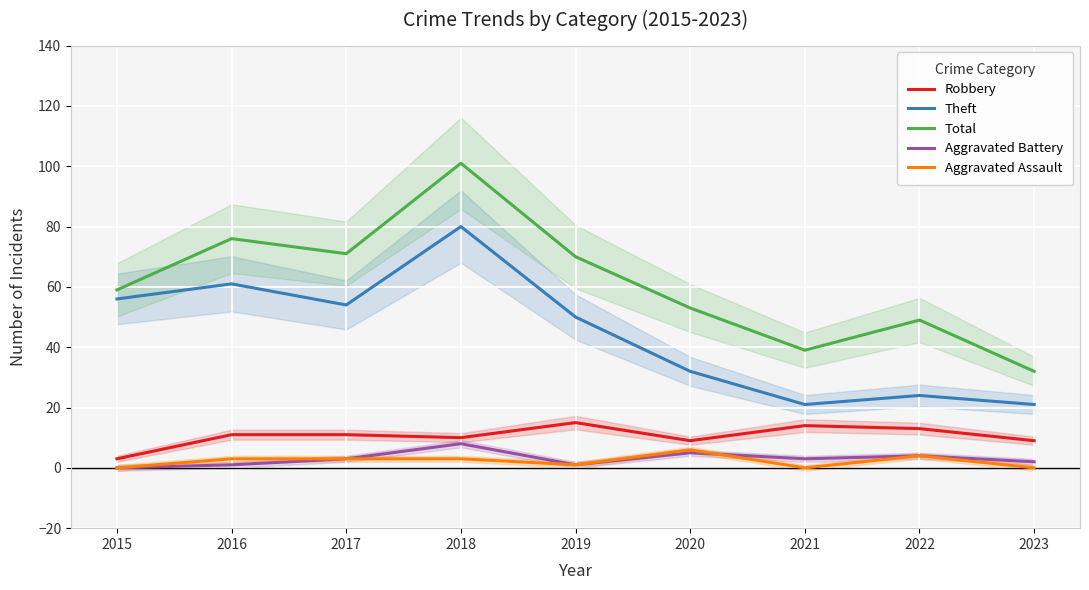

True or false: Aggravated Assault has more than 0 interior local peaks.

True